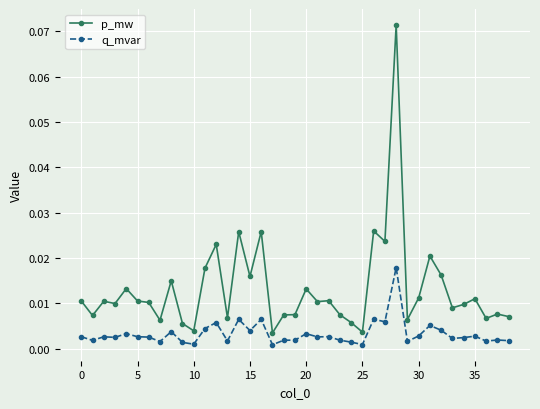

Is this an area chart (filled region under the line)?

No